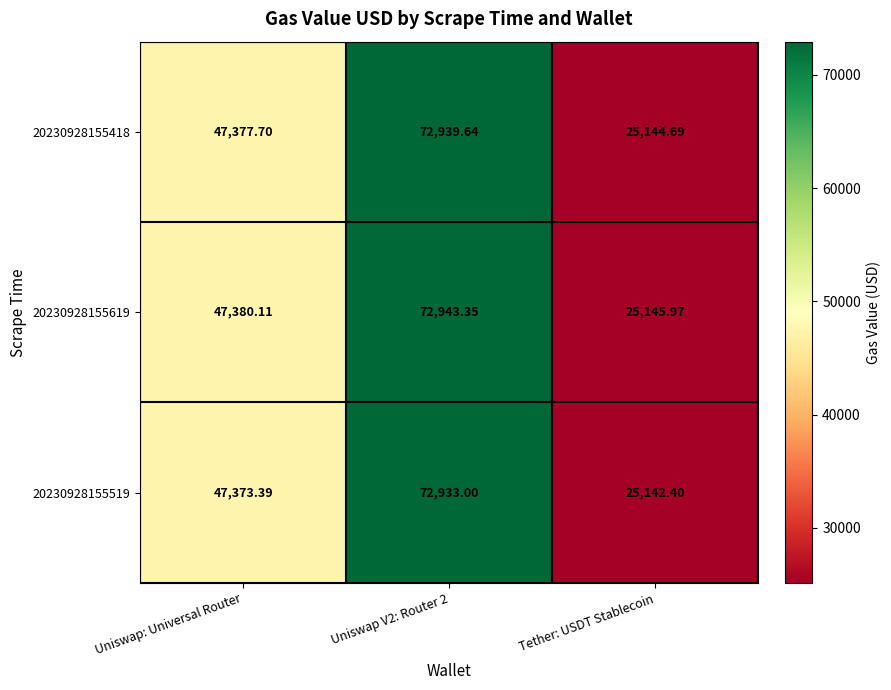

Is the value of 20230928155418 at Tether: USDT Stablecoin greater than the value of 20230928155619 at Uniswap V2: Router 2?

No